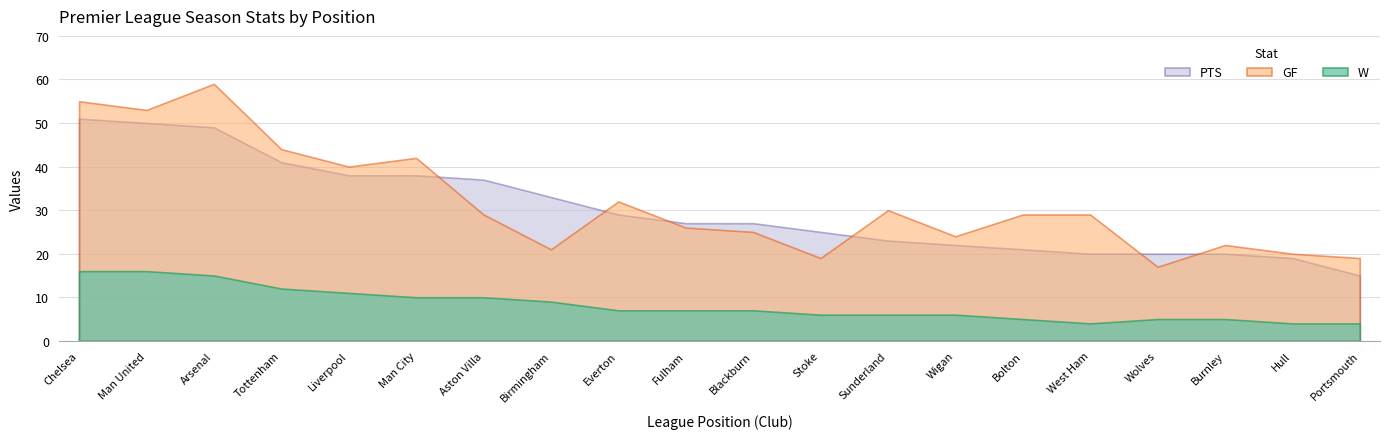

True or false: PTS has a value of 23 at 13.

True